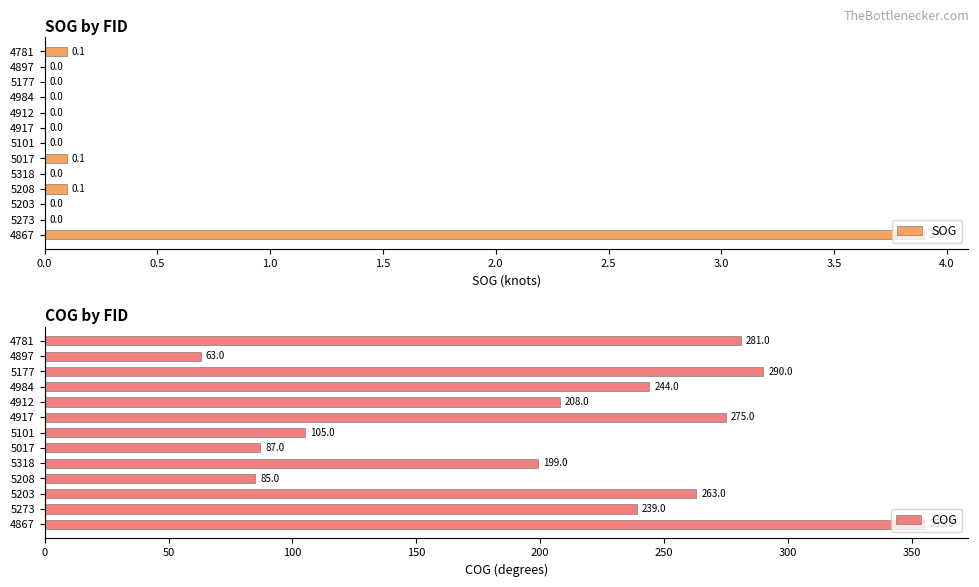

How many bars are there in total?

26